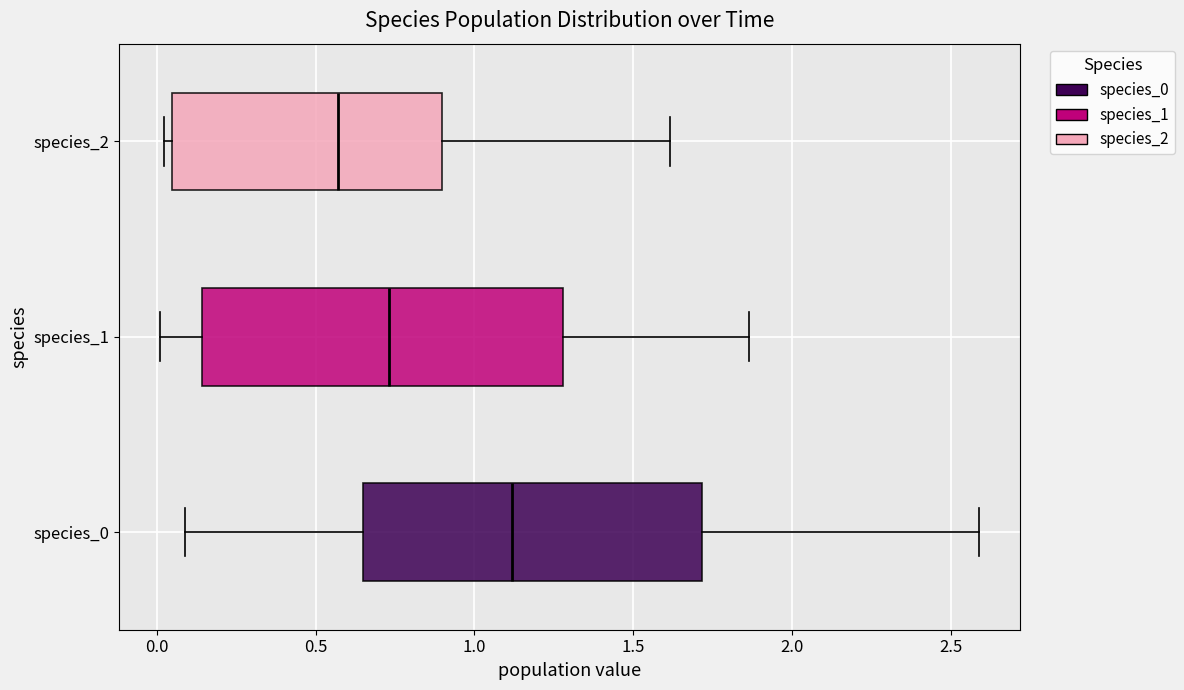

Which box has the furthest to the left median line?

species_2